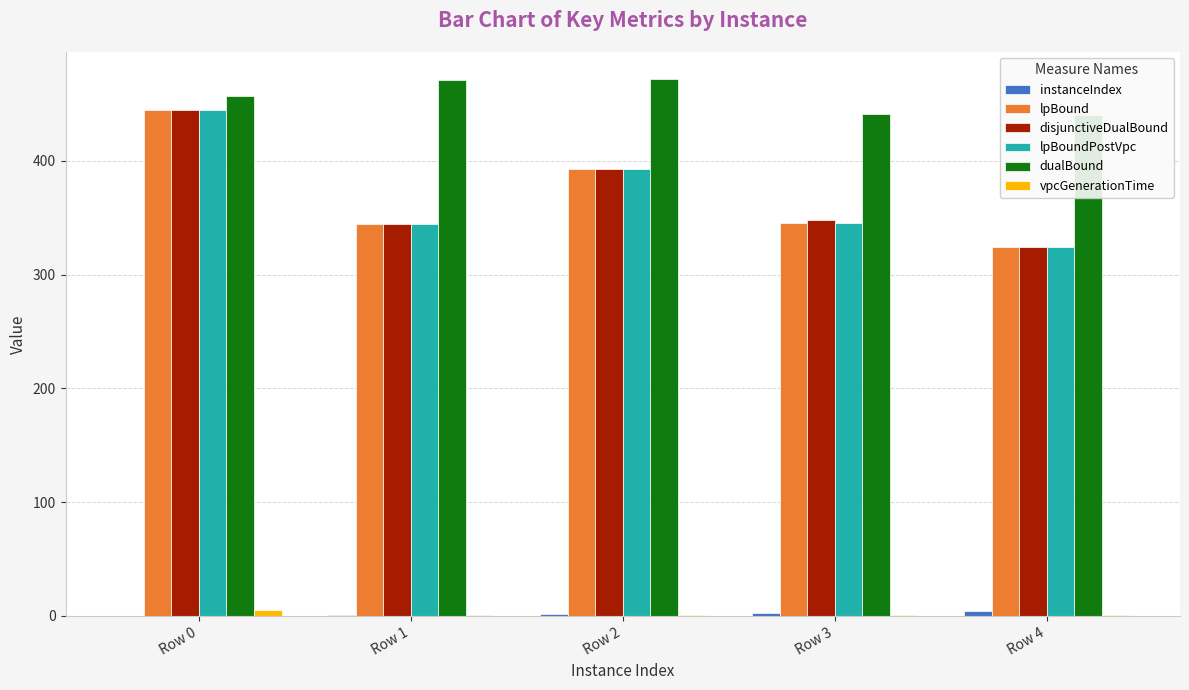

What is the lowest value of the dualBound series?

440.0